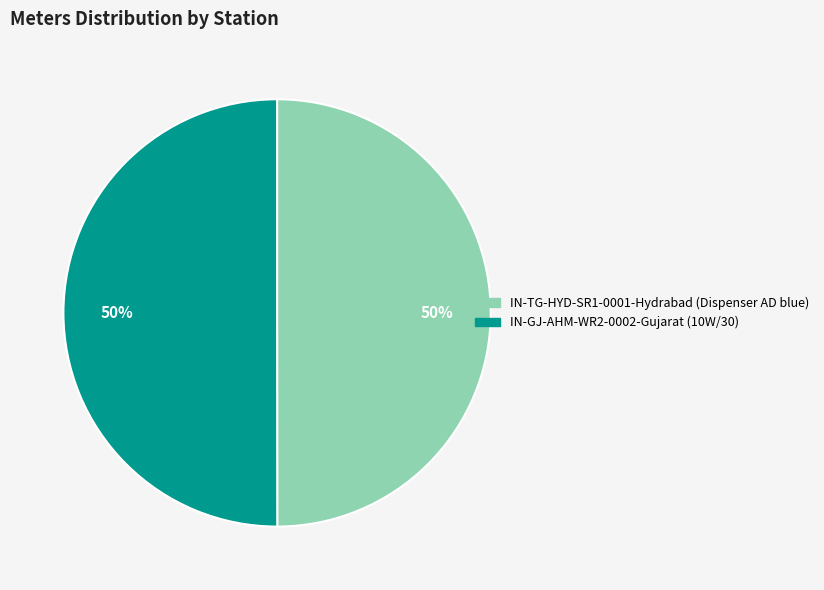

Is the sum of IN-TG-HYD-SR1-0001-Hydrabad (Dispenser AD blue) and IN-GJ-AHM-WR2-0002-Gujarat (10W/30) greater than half?

Yes